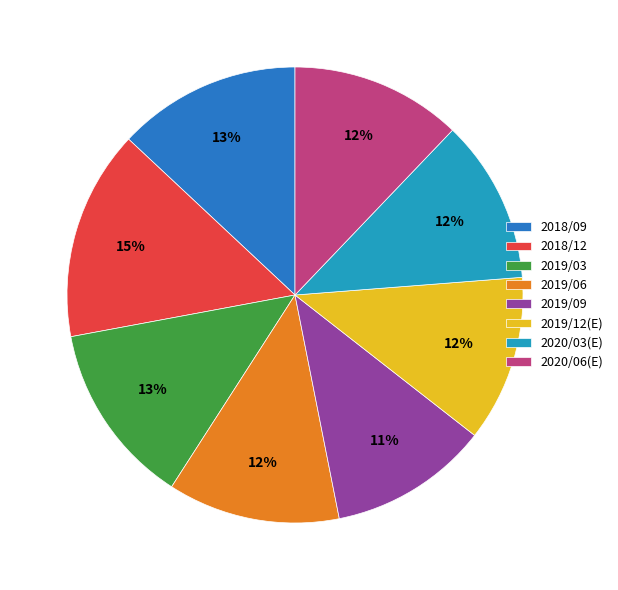

Does 2018/12 represent more than half of the total?

No